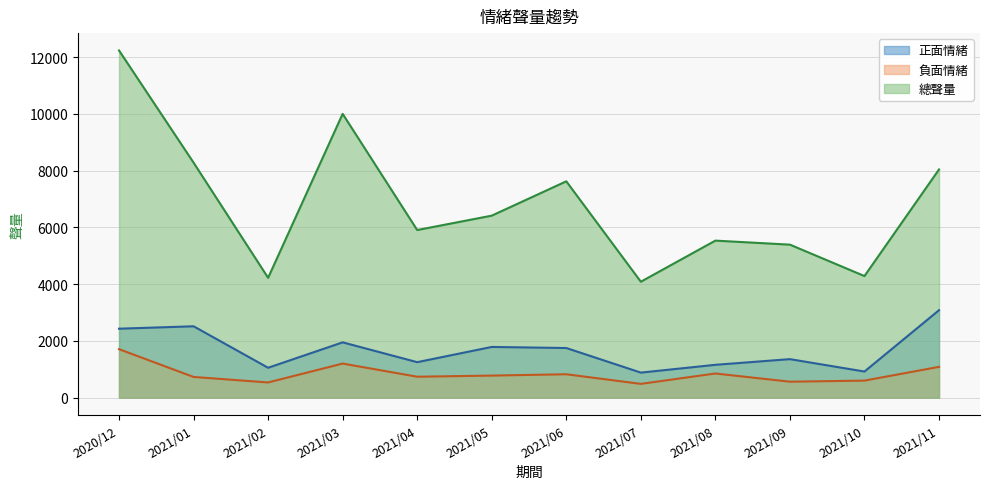

Reading right to left, extract all data points from this chart.

正面情緒: 2021/11=3083	2021/10=921	2021/09=1358	2021/08=1158	2021/07=883	2021/06=1750	2021/05=1788	2021/04=1251	2021/03=1950	2021/02=1054	2021/01=2516	2020/12=2431
負面情緒: 2021/11=1086	2021/10=601	2021/09=563	2021/08=852	2021/07=486	2021/06=825	2021/05=778	2021/04=738	2021/03=1202	2021/02=536	2021/01=730	2020/12=1709
總聲量: 2021/11=8043	2021/10=4286	2021/09=5393	2021/08=5535	2021/07=4086	2021/06=7625	2021/05=6415	2021/04=5908	2021/03=10003	2021/02=4224	2021/01=8283	2020/12=12237